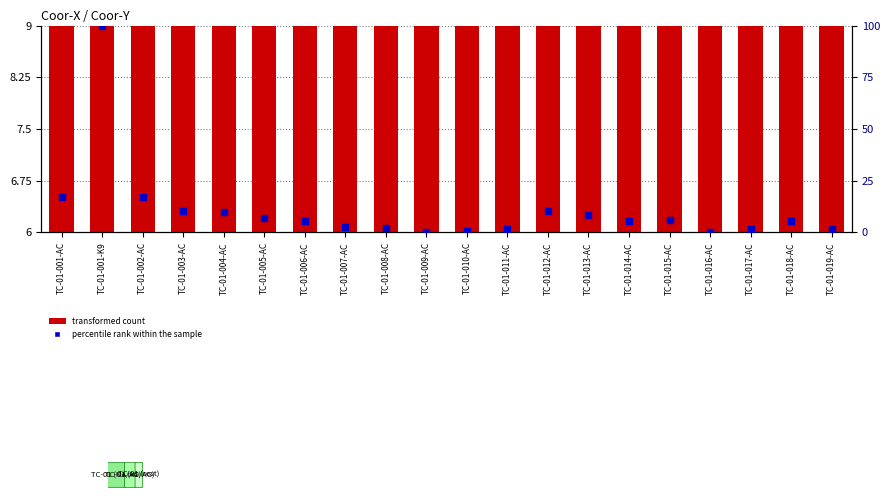

What are all the series names shown in the legend?

transformed count, percentile rank within the sample